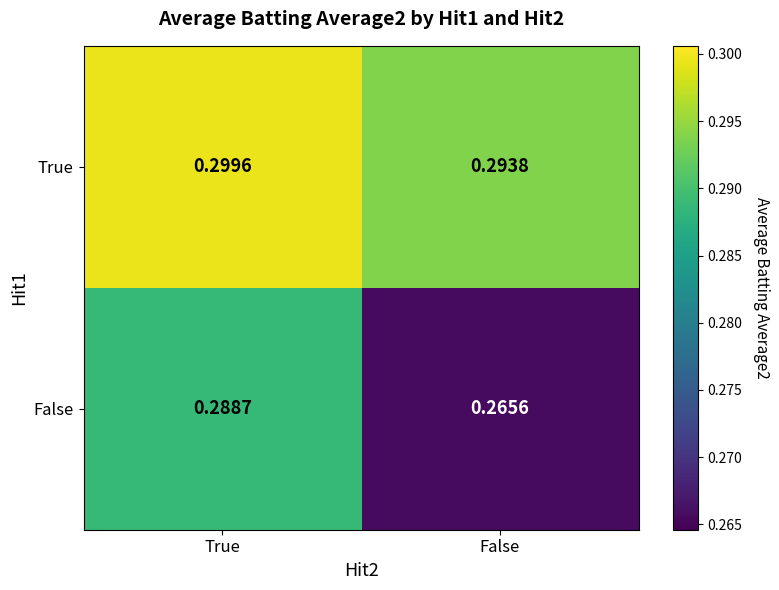

List the series in order of their peak value, lowest first.

False, True